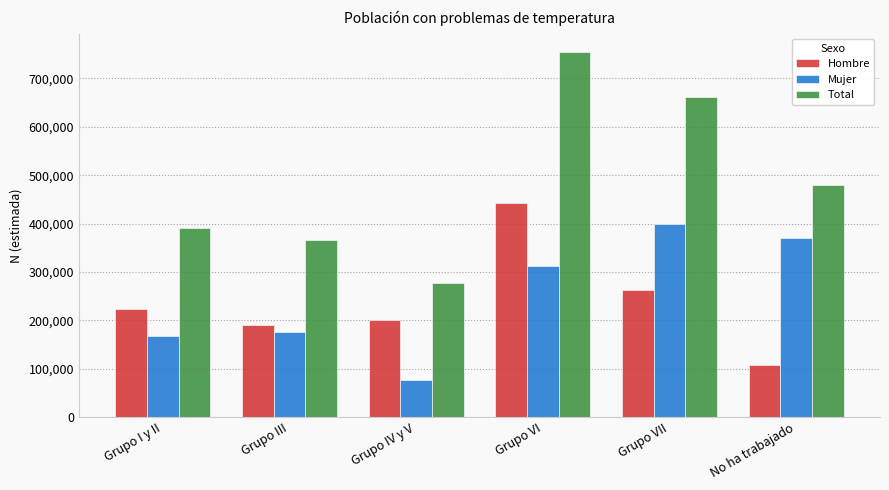

At which label is Hombre closest to 275118?

Grupo VII